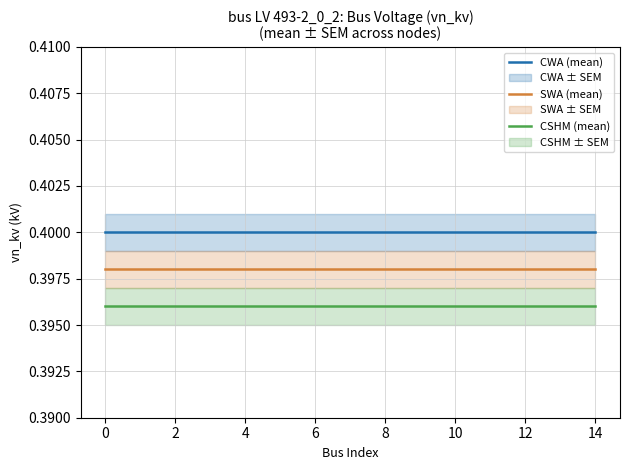

What value does the CSHM (mean) series have at 14?

0.4